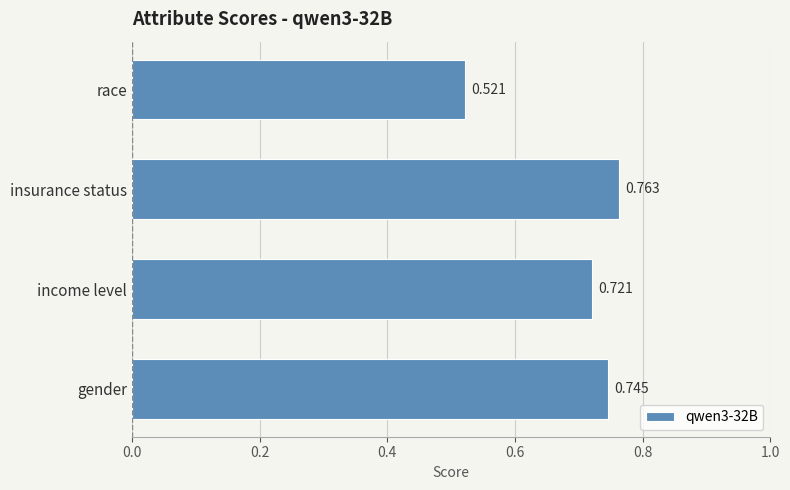

Which label corresponds to the largest value in the chart?

insurance status